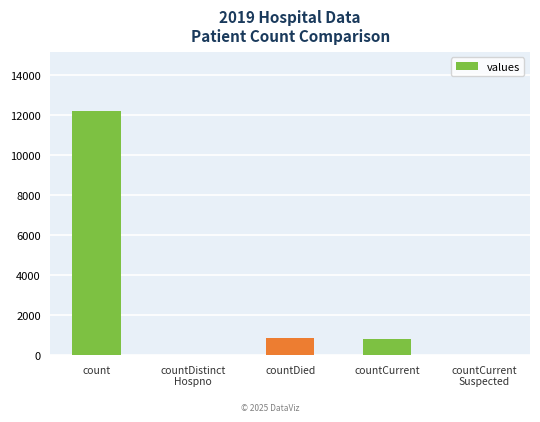

What is the average value?

2781